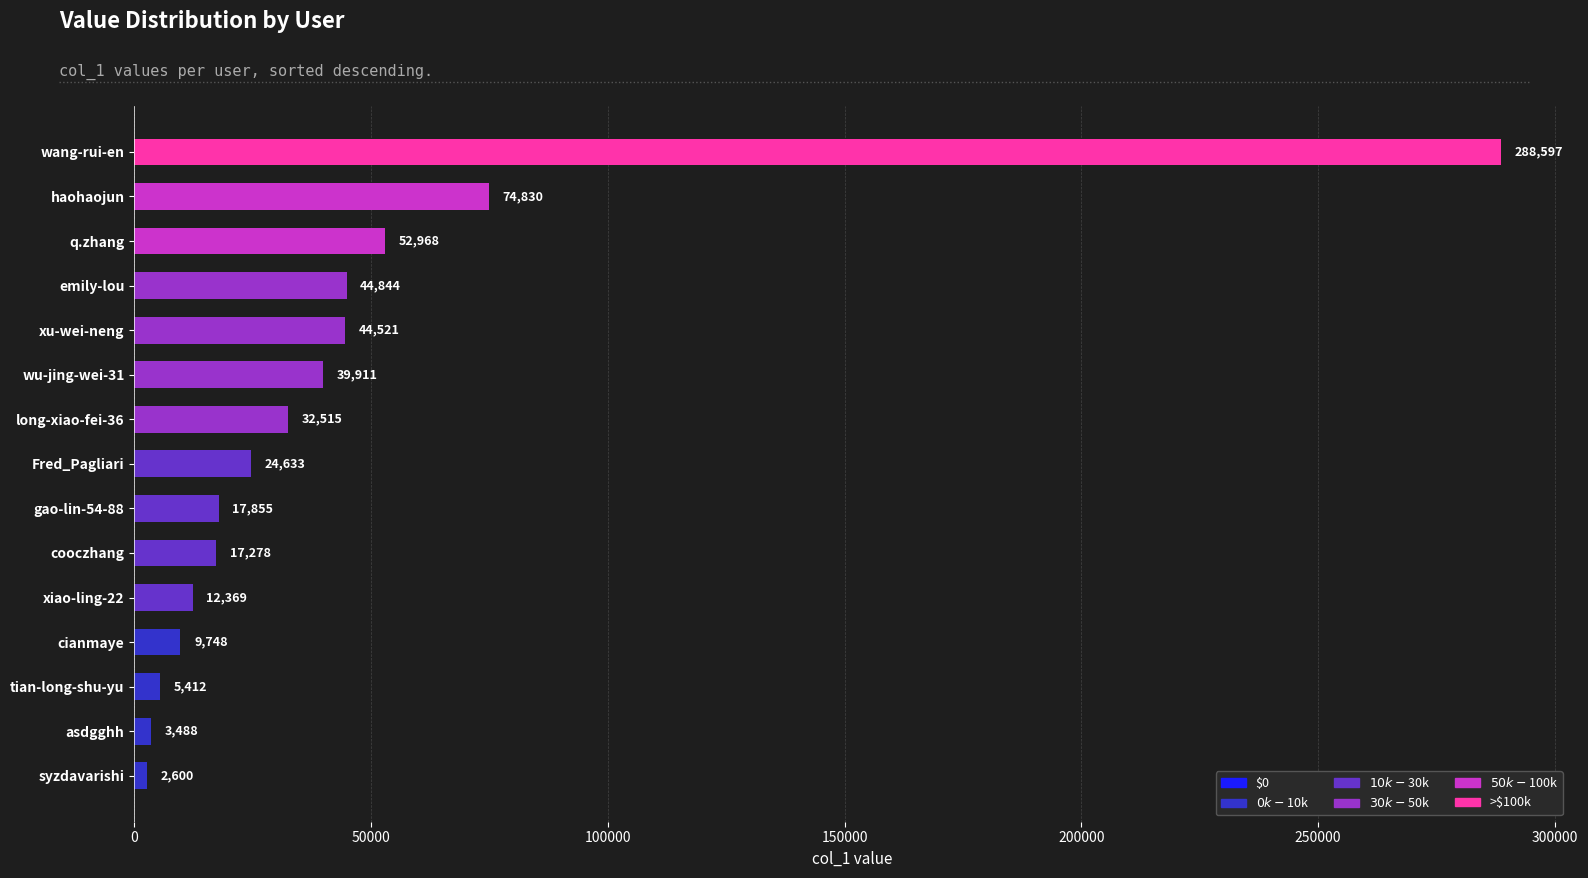

What is the value of the 13th bar from the top?

5412